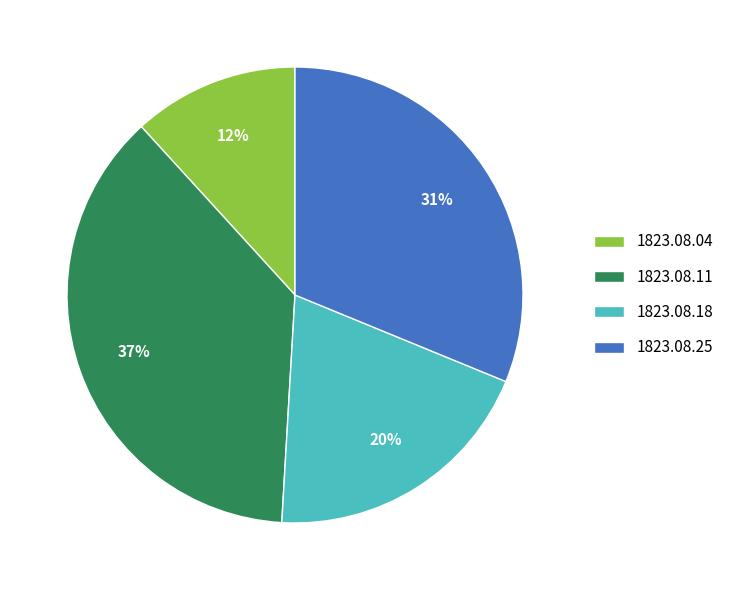

Is there any slice that represents more than half of the pie?

No